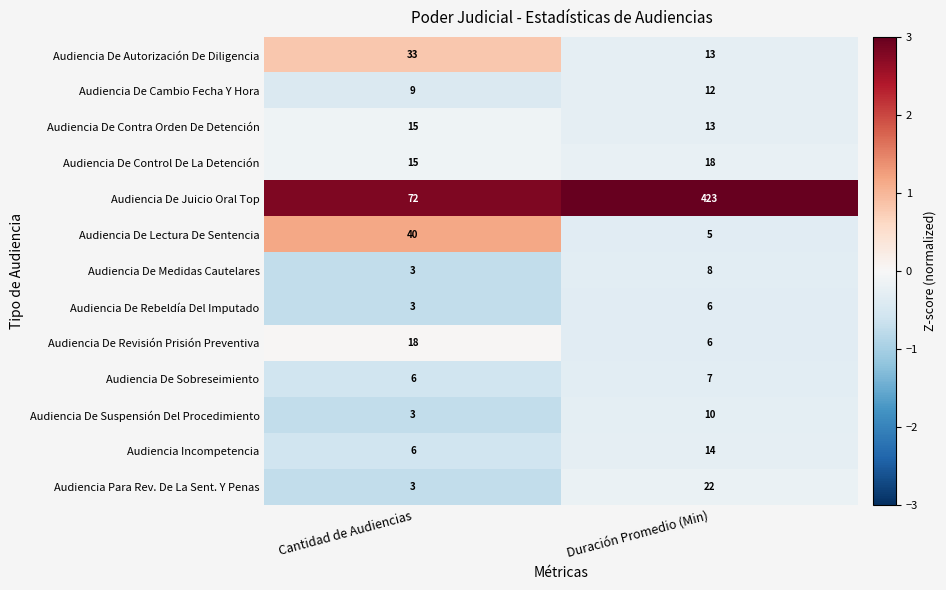

How many data points does each series have?

2